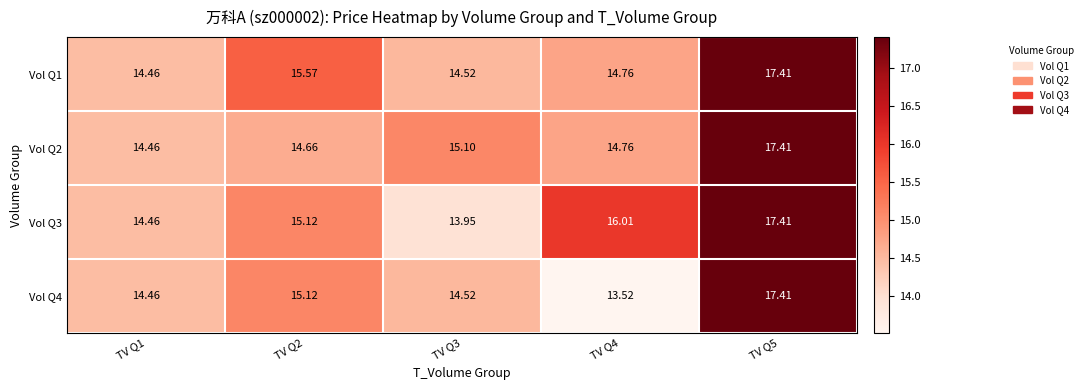

Is the value of Vol Q1 at TV Q5 greater than the value of Vol Q2 at TV Q3?

Yes